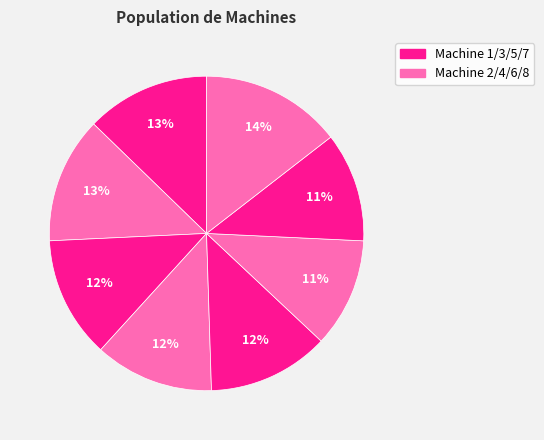

Count the number of slices in the pie.

8